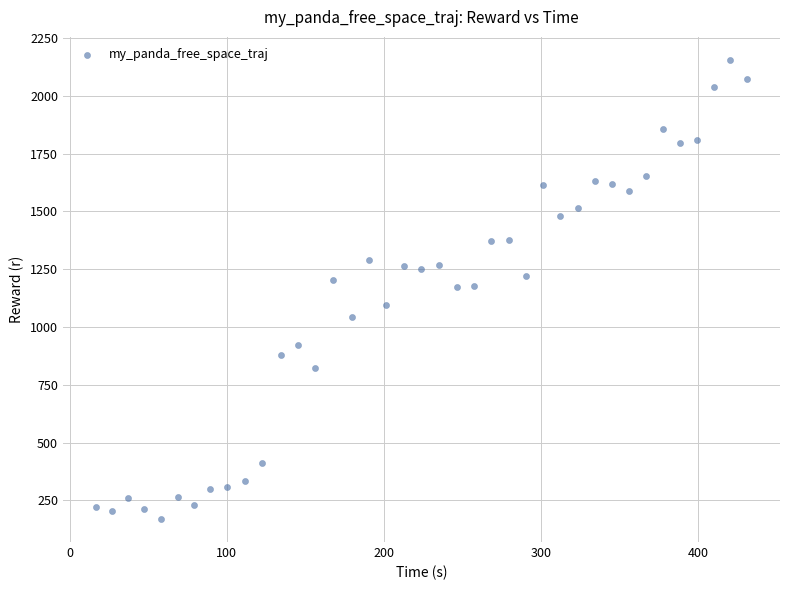

What is the range of X values (max minus min)?

414.9